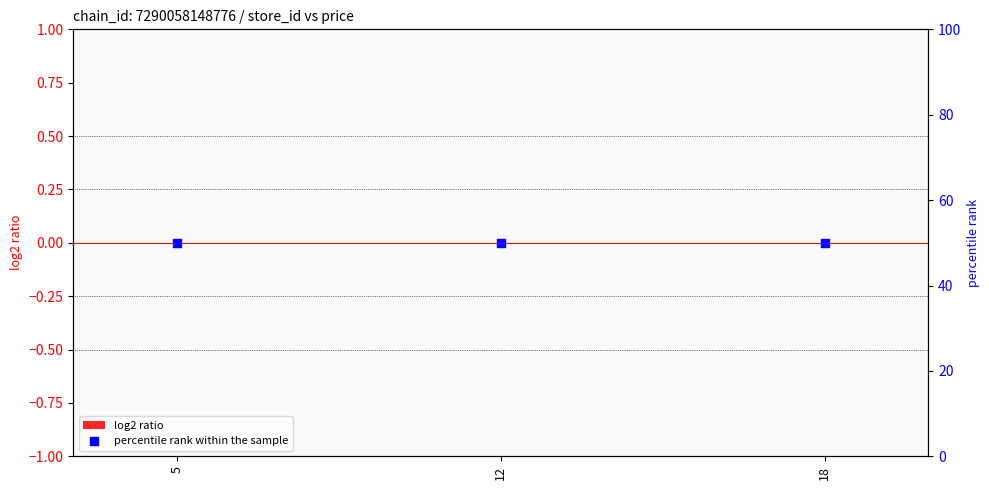

At how many categories does at least one series exceed 42?

3